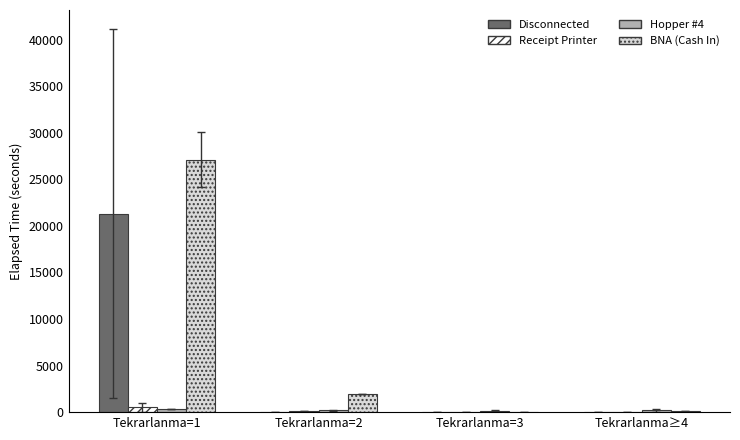

Which series has the largest total across all categories?

BNA (Cash In)